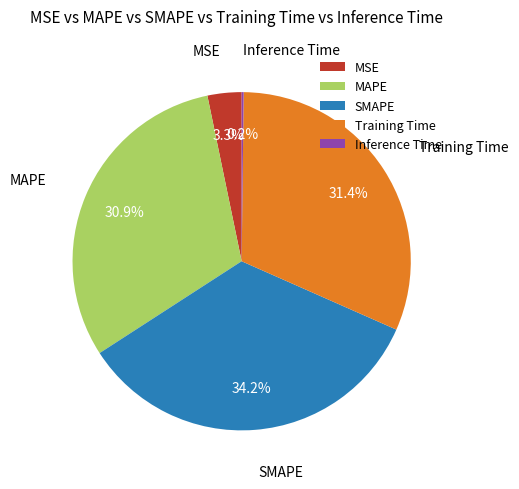

To the nearest percent, what is the difference between the largest and smallest slice percentages?

34%